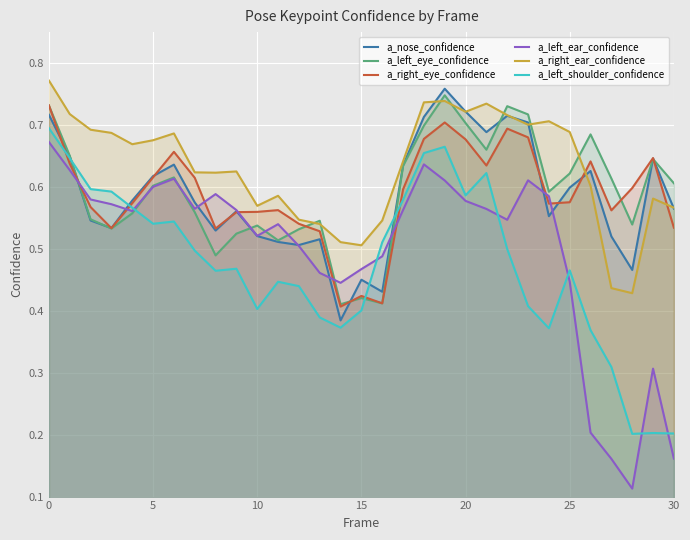

Does the chart display data point markers on the line(s)?

No